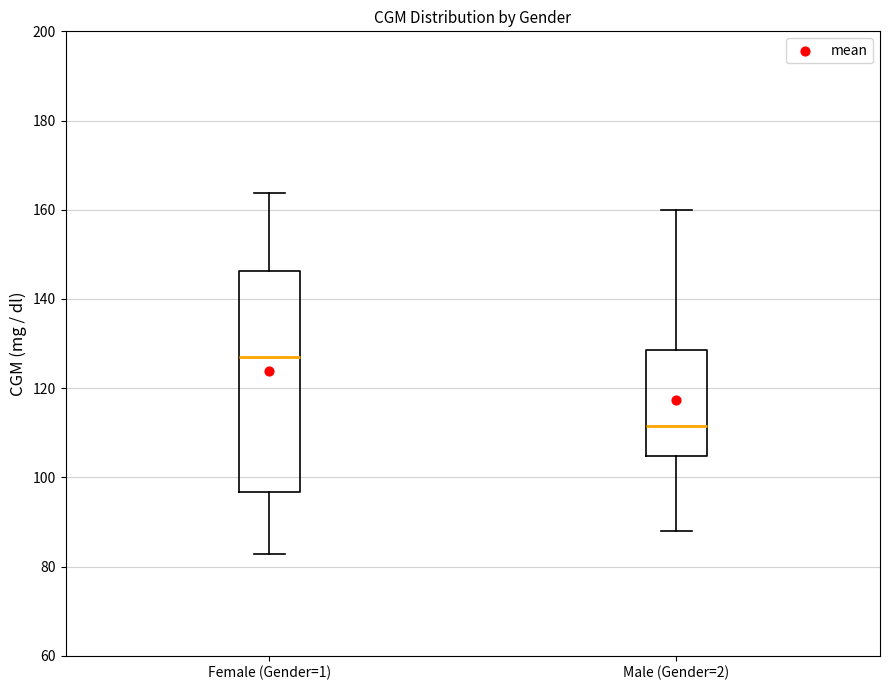

Which box is the tallest, from its lower edge to its upper edge?

Female (Gender=1)